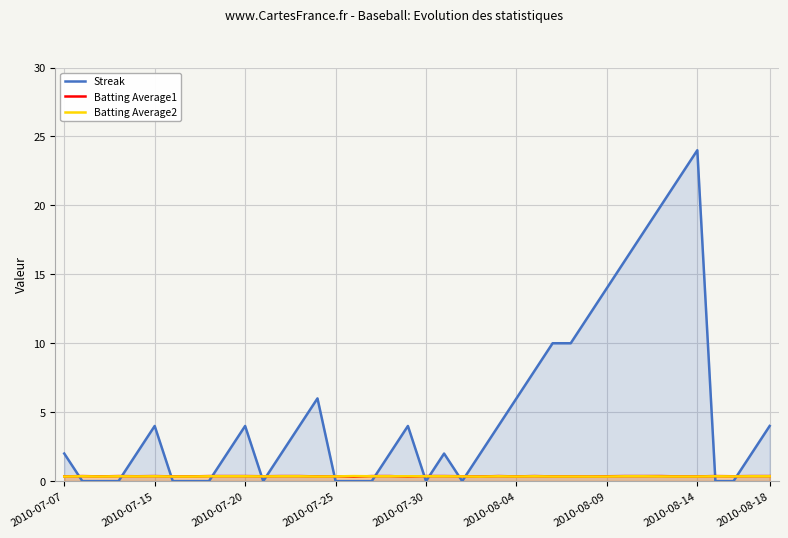

At which category is the sum across all series the highest?

2010-08-14